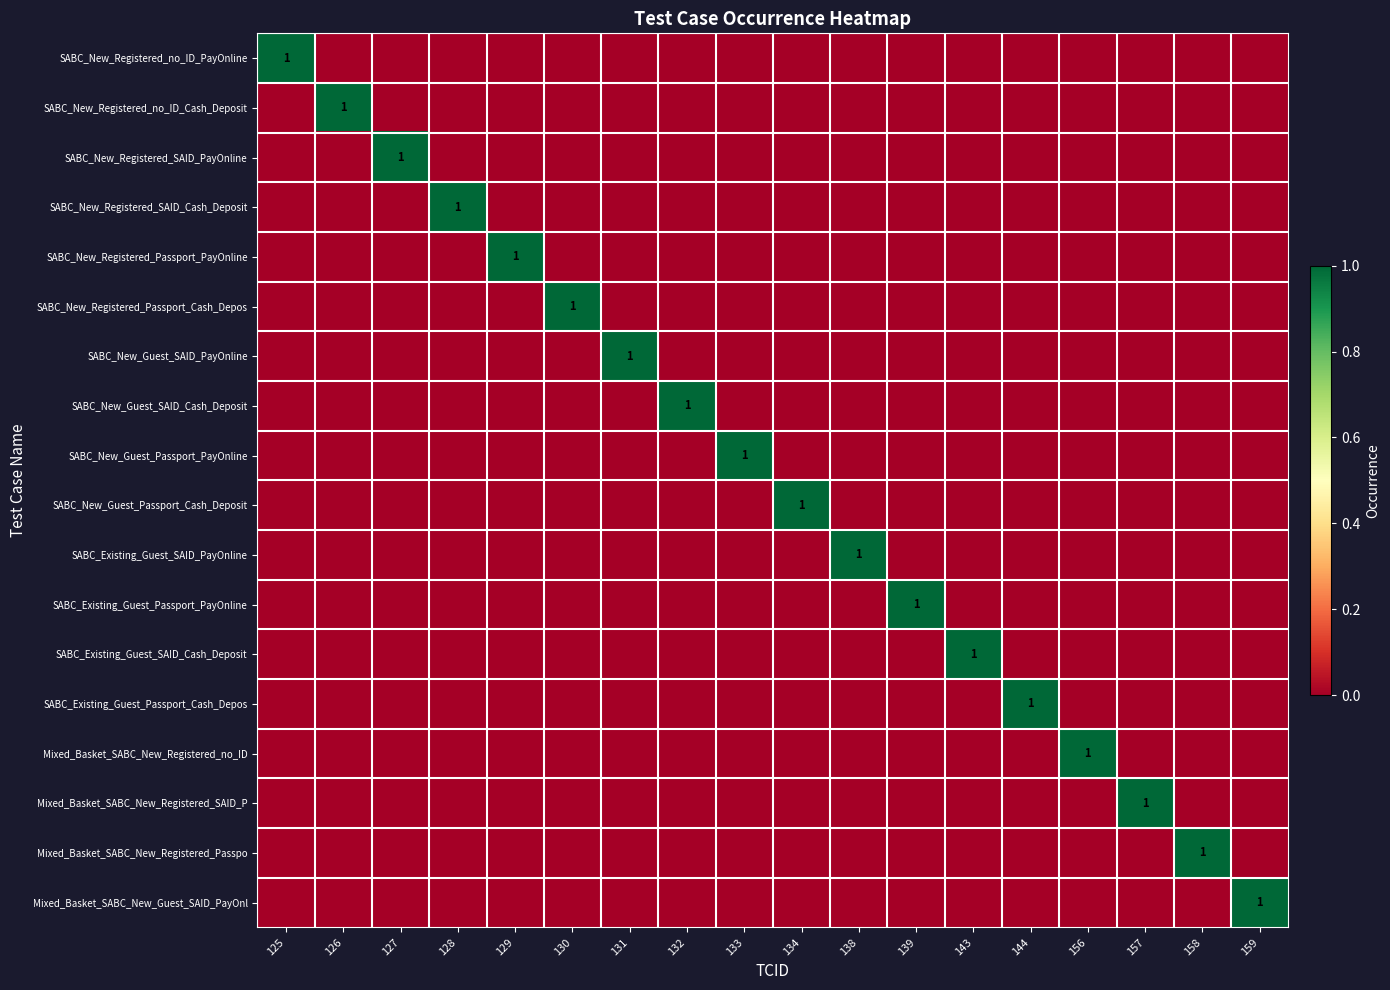

Count the SABC_New_Guest_Passport_PayOnline values in the range 0 to 1.

18